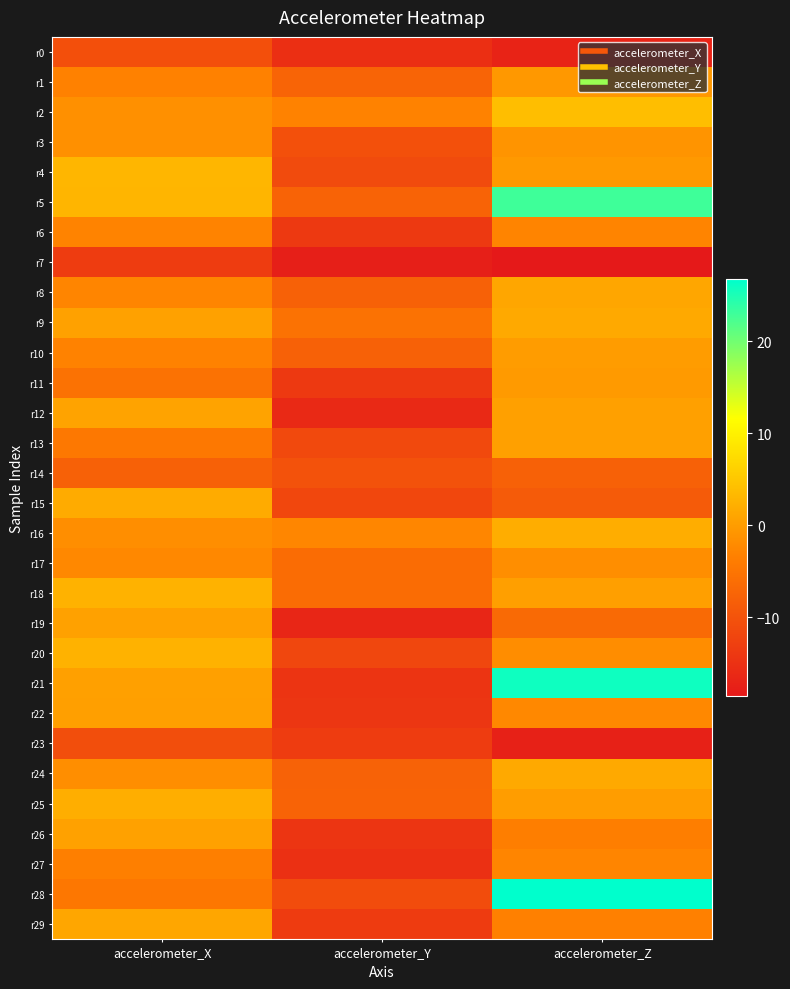

List the series in order of their peak value, lowest first.

r7, r23, r0, r14, r6, r27, r17, r3, r1, r11, r10, r22, r13, r19, r26, r12, r29, r8, r24, r9, r15, r16, r25, r20, r18, r4, r2, r5, r21, r28